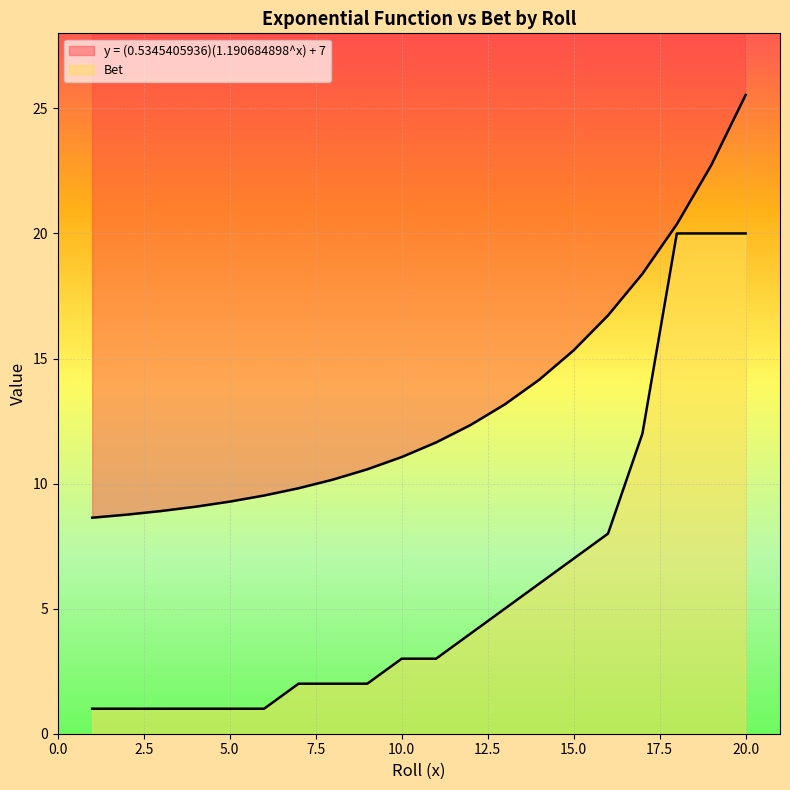

How many lines are shown in the chart?

2